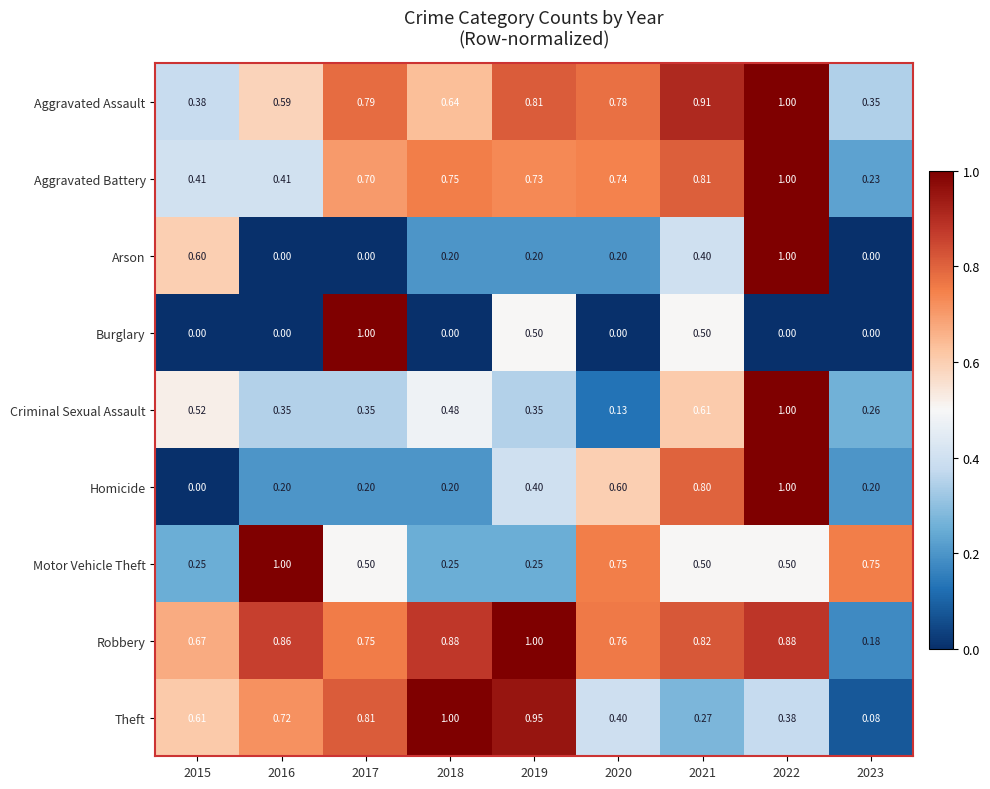

Which series changed the most between 2019 and 2021?

Theft